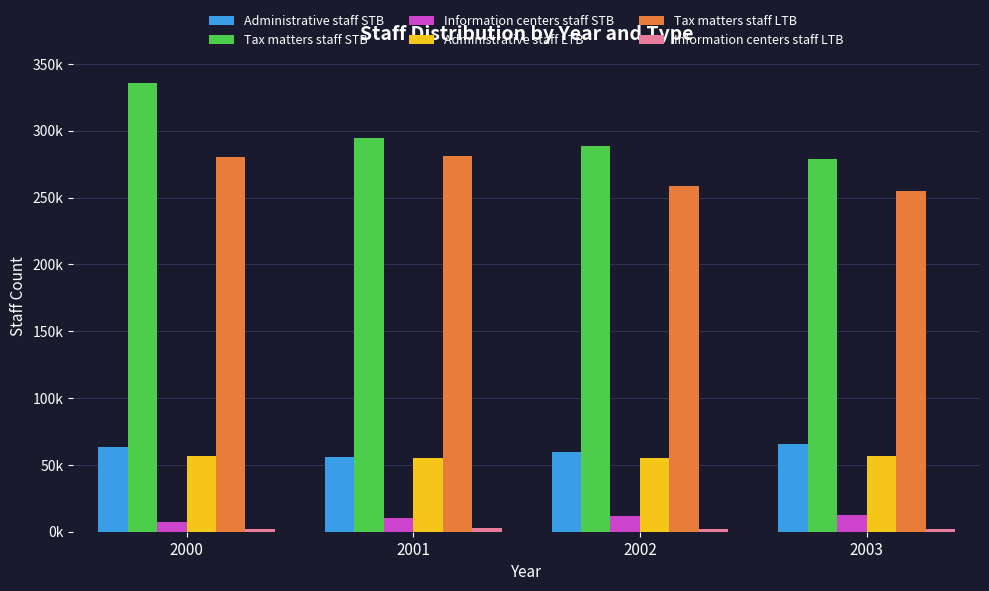

The value of Administrative staff LTB at 2002 is 29441. True or false?

False